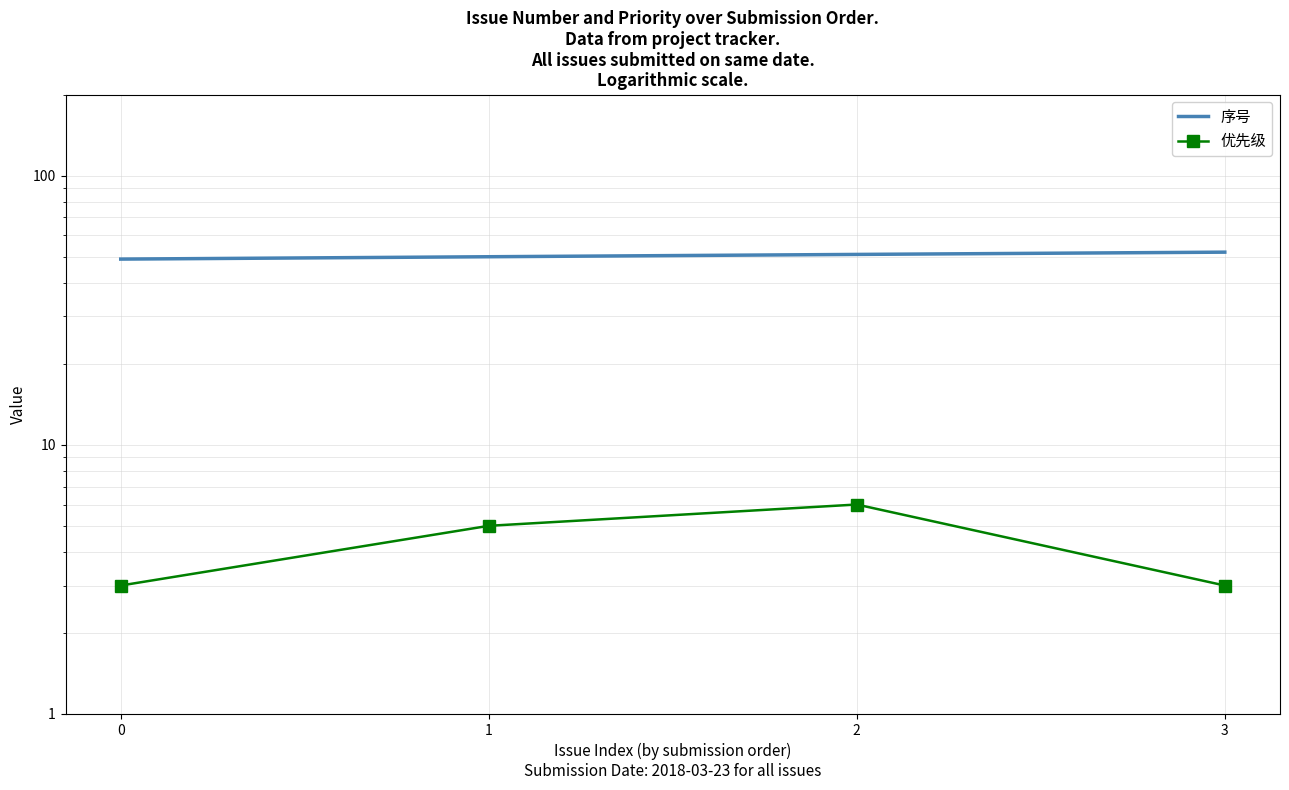

What is the greatest value displayed?

52